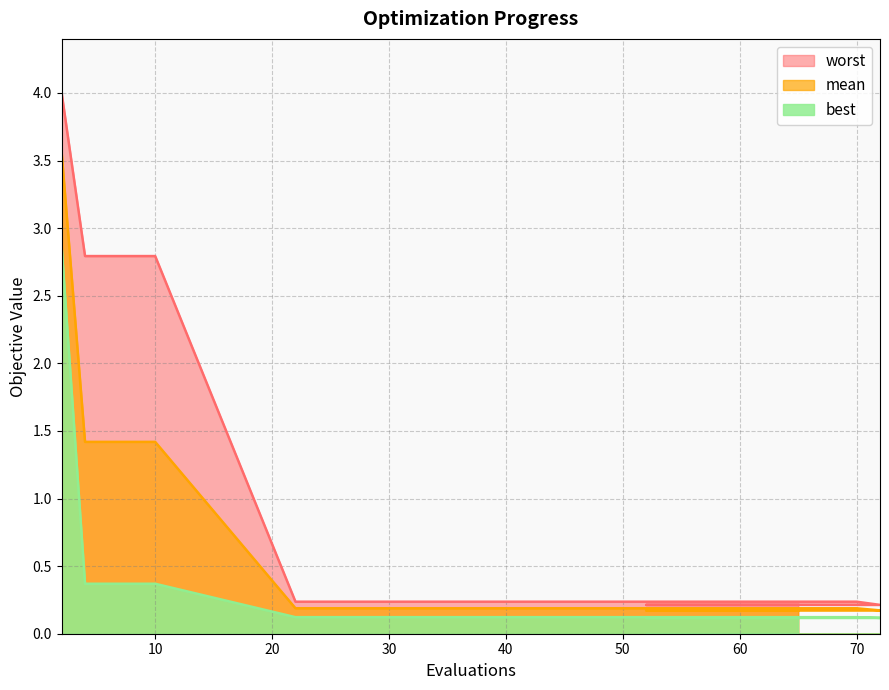

Reading left to right, extract all data points from this chart.

mean: 2=3.6	4=1.4	6=1.4	8=1.4	10=1.4	22=0.2	30=0.2	37=0.2	43=0.2	50=0.2	56=0.2	62=0.2	70=0.2	72=0.2	52=0.2	54=0.2	58=0.2	65=0.2
best: 2=2.9	4=0.4	6=0.4	8=0.4	10=0.4	22=0.1	30=0.1	37=0.1	43=0.1	50=0.1	56=0.1	62=0.1	70=0.1	72=0.1	52=0.1	54=0.1	58=0.1	65=0.1
worst: 2=4.0	4=2.8	6=2.8	8=2.8	10=2.8	22=0.2	30=0.2	37=0.2	43=0.2	50=0.2	56=0.2	62=0.2	70=0.2	72=0.2	52=0.2	54=0.2	58=0.2	65=0.2